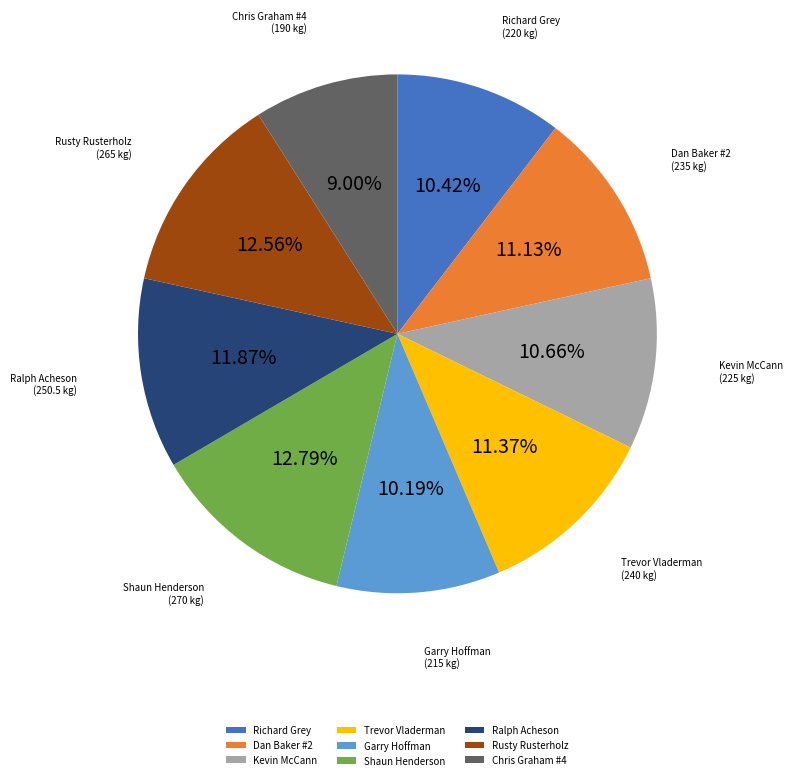

The Rusty Rusterholz slice represents 5% of the pie. True or false?

False